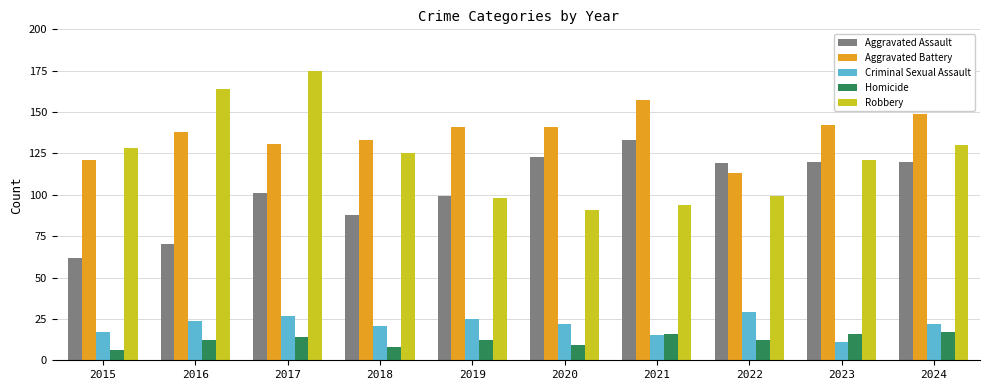

At 2018, list the series in order from largest to smallest.

Aggravated Battery, Robbery, Aggravated Assault, Criminal Sexual Assault, Homicide